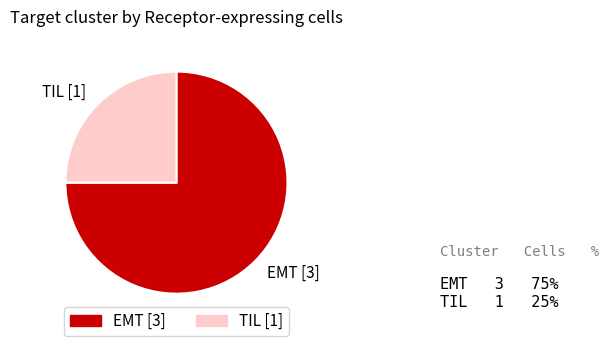

Do EMT and TIL together represent more than half of the pie?

Yes